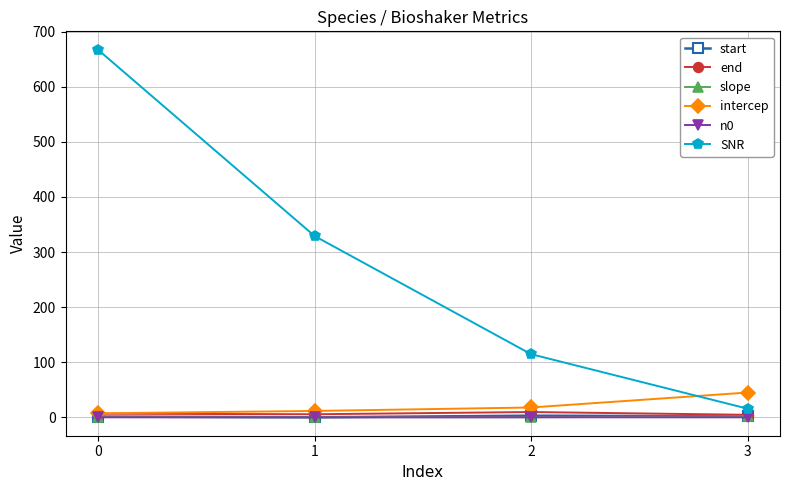

Is it true that start equals 1.6 at 0?

True